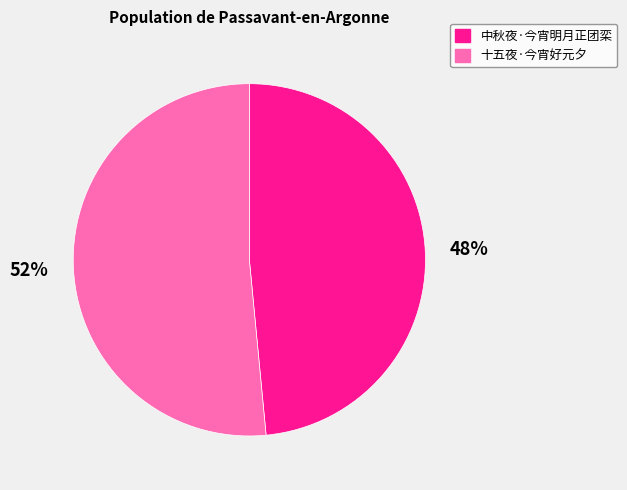

To the nearest percent, what is the combined percentage of 十五夜·今宵好元夕 and 中秋夜·今宵明月正团栾?

100%